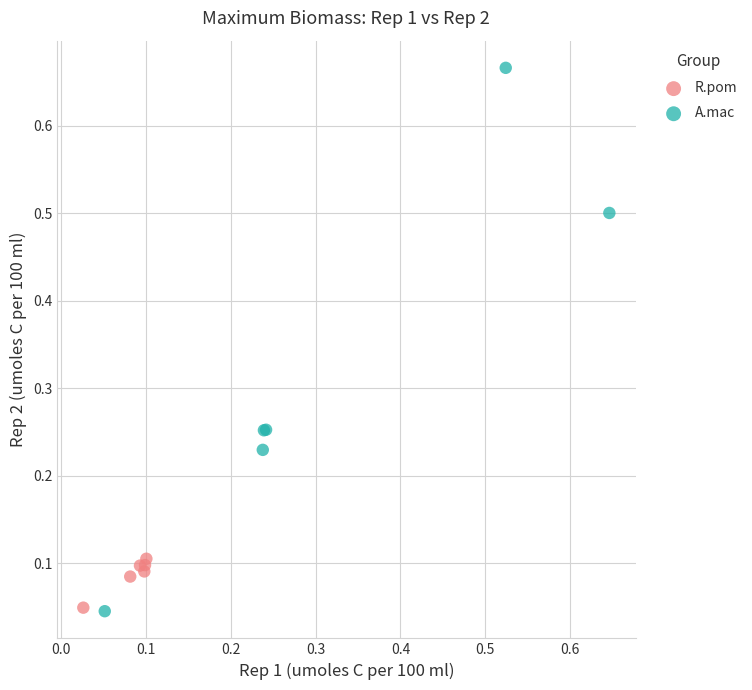

Which series reaches the maximum Y coordinate?

A.mac